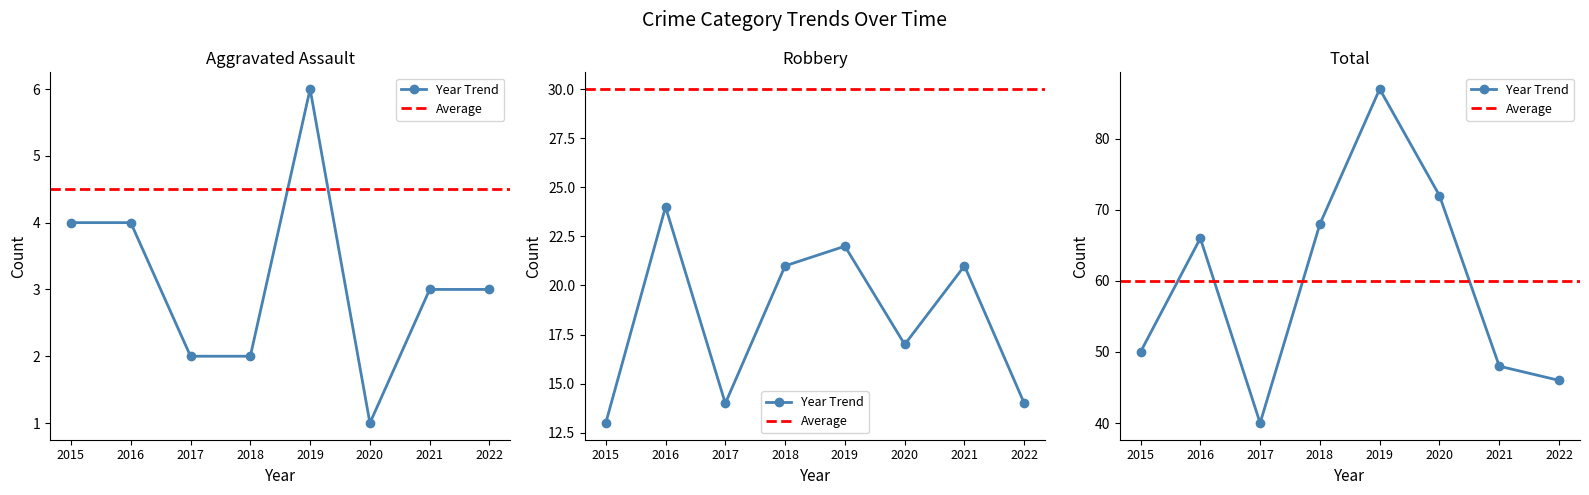

What is the difference between the maximum and minimum values in the Aggravated Assault series?

5